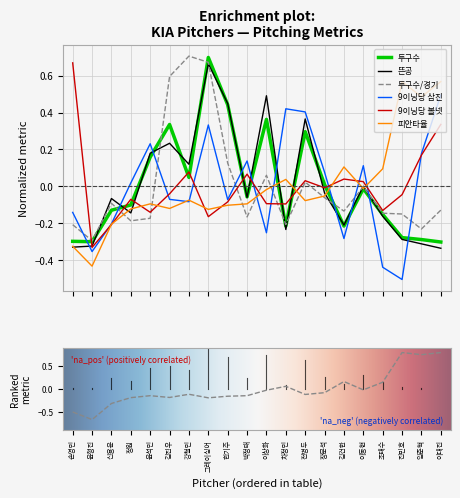

Reading right to left, what are all the values shown in this chart?

투구수: 이대진=-0.3	임준혁=-0.3	진민호=-0.3	조태수=-0.2	이동현=-0.0	김건한=-0.2	장문석=0.0	전병두=0.3	차정민=-0.2	이상화=0.4	박정태=-0.1	한기주=0.4	그레이싱어=0.7	강철민=0.0	김진우=0.3	윤석민=0.2	정원=-0.1	신용운=-0.1	윤형진=-0.3	손영민=-0.3
뜬공: 이대진=-0.3	임준혁=-0.3	진민호=-0.3	조태수=-0.2	이동현=-0.0	김건한=-0.2	장문석=-0.0	전병두=0.4	차정민=-0.2	이상화=0.5	박정태=-0.1	한기주=0.4	그레이싱어=0.7	강철민=0.1	김진우=0.2	윤석민=0.2	정원=-0.1	신용운=-0.1	윤형진=-0.3	손영민=-0.3
투구수/경기: 이대진=-0.1	임준혁=-0.2	진민호=-0.1	조태수=-0.1	이동현=-0.0	김건한=-0.1	장문석=-0.1	전병두=0.0	차정민=-0.2	이상화=0.1	박정태=-0.2	한기주=0.1	그레이싱어=0.7	강철민=0.7	김진우=0.6	윤석민=-0.2	정원=-0.2	신용운=-0.1	윤형진=-0.3	손영민=-0.2
9이닝당 삼진: 이대진=0.5	임준혁=0.2	진민호=-0.5	조태수=-0.4	이동현=0.1	김건한=-0.3	장문석=0.1	전병두=0.4	차정민=0.4	이상화=-0.3	박정태=0.1	한기주=-0.1	그레이싱어=0.3	강철민=-0.1	김진우=-0.1	윤석민=0.2	정원=0.0	신용운=-0.2	윤형진=-0.4	손영민=-0.1
9이닝당 볼넷: 이대진=0.3	임준혁=0.2	진민호=-0.0	조태수=-0.1	이동현=0.0	김건한=0.0	장문석=-0.0	전병두=0.0	차정민=-0.1	이상화=-0.1	박정태=0.1	한기주=-0.1	그레이싱어=-0.2	강철민=0.1	김진우=-0.0	윤석민=-0.1	정원=-0.1	신용운=-0.2	윤형진=-0.3	손영민=0.7
피안타율: 이대진=0.6	임준혁=0.5	진민호=0.6	조태수=0.1	이동현=-0.0	김건한=0.1	장문석=-0.1	전병두=-0.1	차정민=0.0	이상화=-0.0	박정태=-0.1	한기주=-0.1	그레이싱어=-0.1	강철민=-0.1	김진우=-0.1	윤석민=-0.1	정원=-0.1	신용운=-0.2	윤형진=-0.4	손영민=-0.3